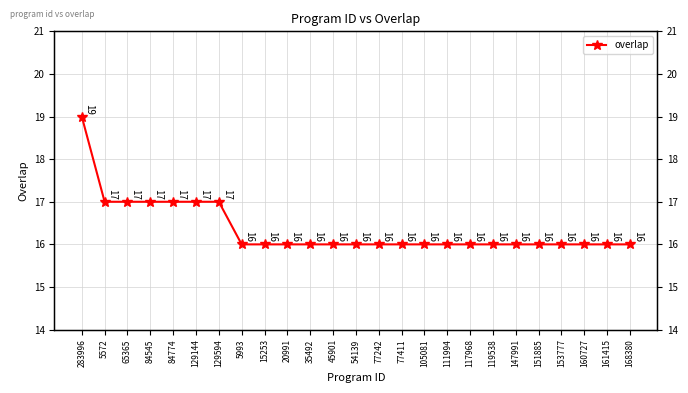

How many lines are shown in the chart?

1